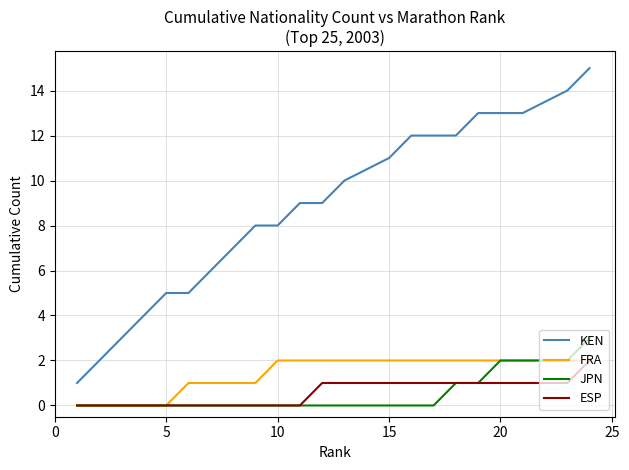

Which series has the largest total across all categories?

KEN